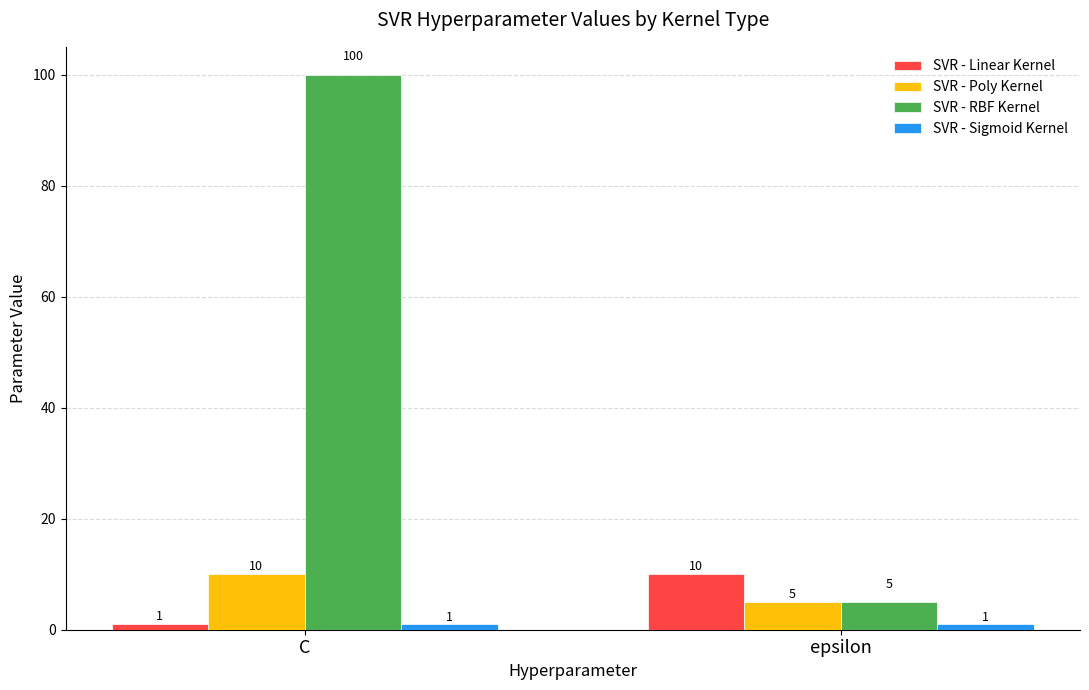

True or false: SVR - Linear Kernel has a value of 1 at C.

True